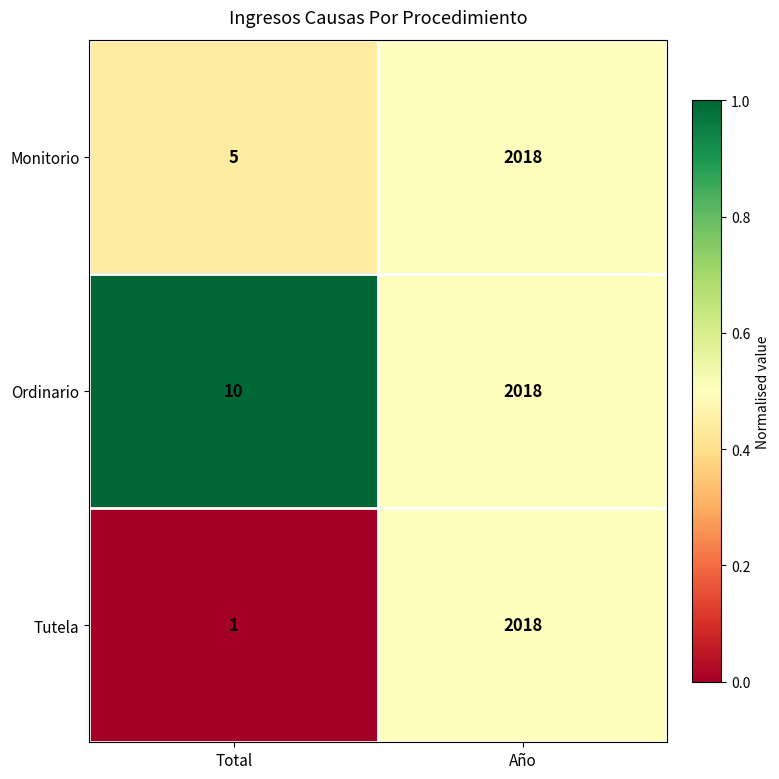

Reading right to left, extract all data points from this chart.

Monitorio: 2018	5
Ordinario: 2018	10
Tutela: 2018	1